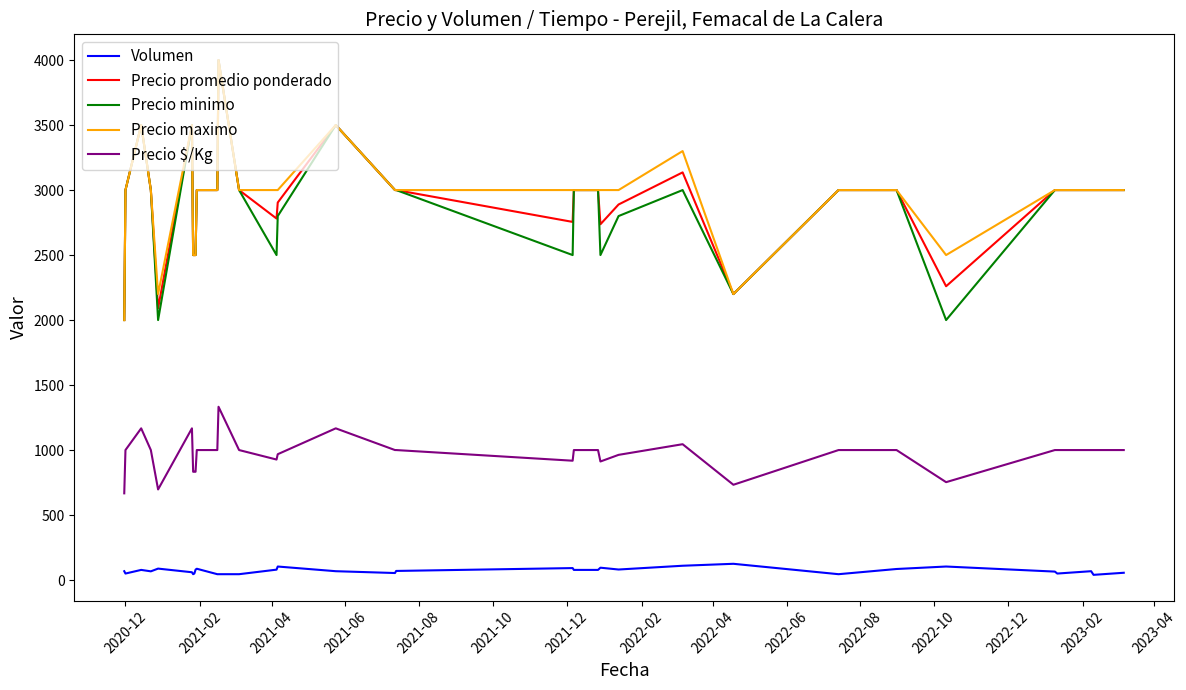

True or false: Volumen and Precio promedio ponderado intersect in this chart.

False